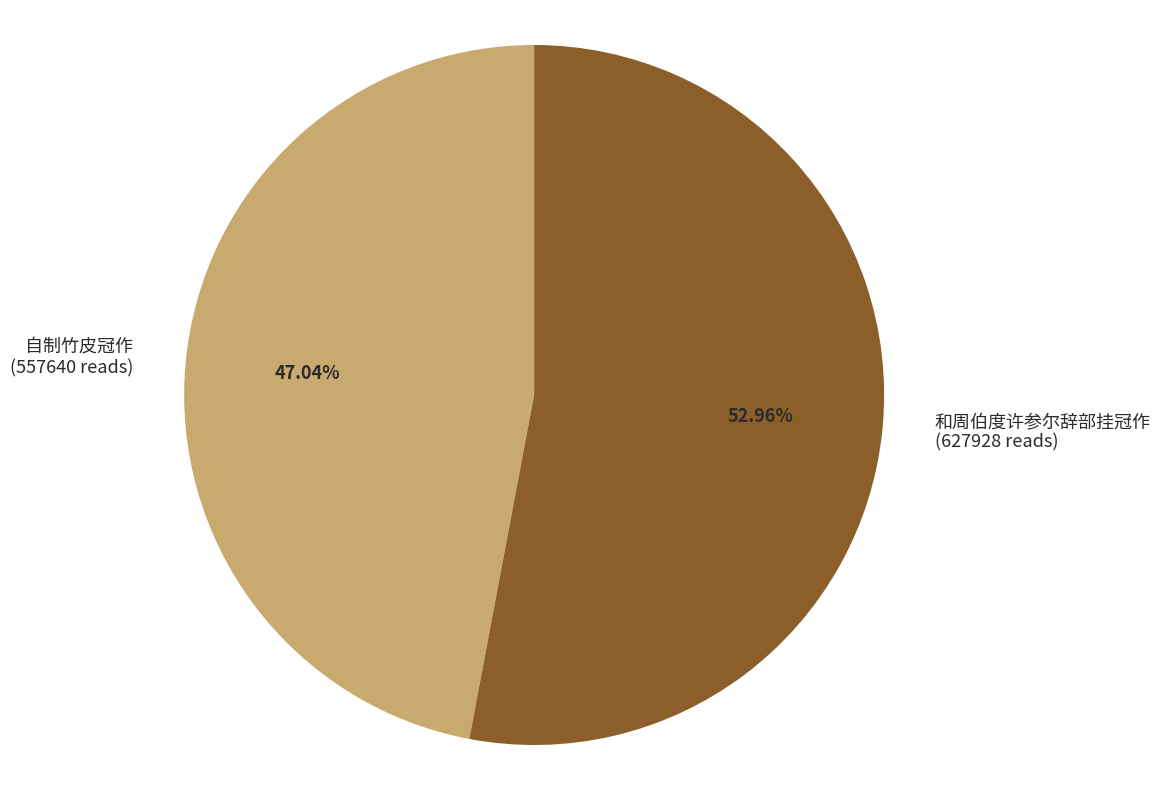

Which slice is the largest?

和周伯度许参尔辞部挂冠作